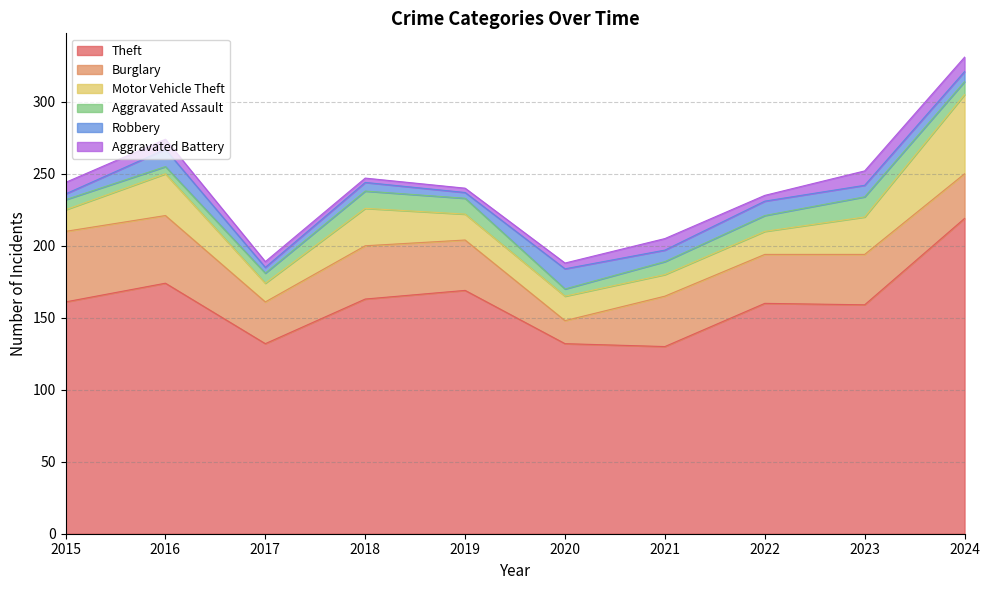

True or false: Aggravated Battery and Motor Vehicle Theft intersect in this chart.

False